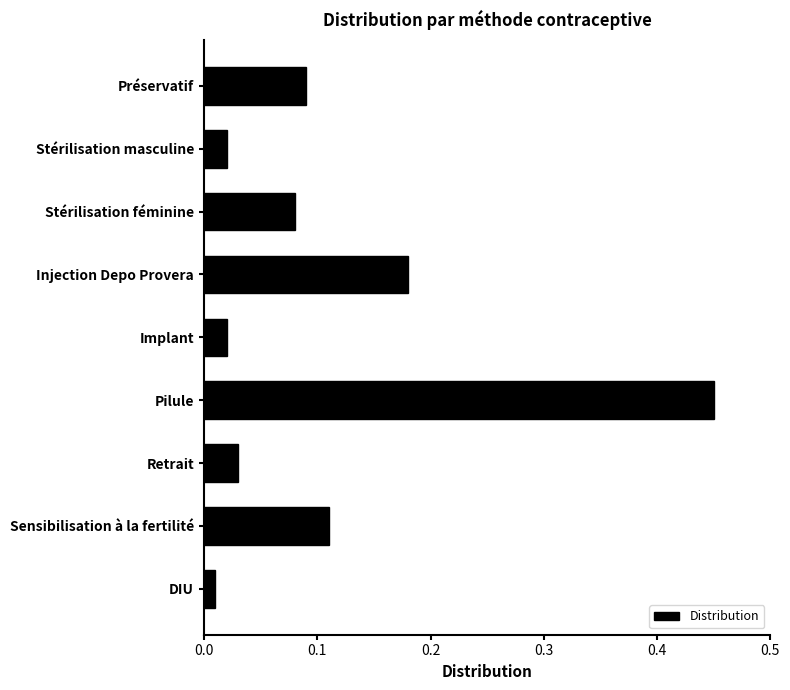

What is the sum of all values?

1.0